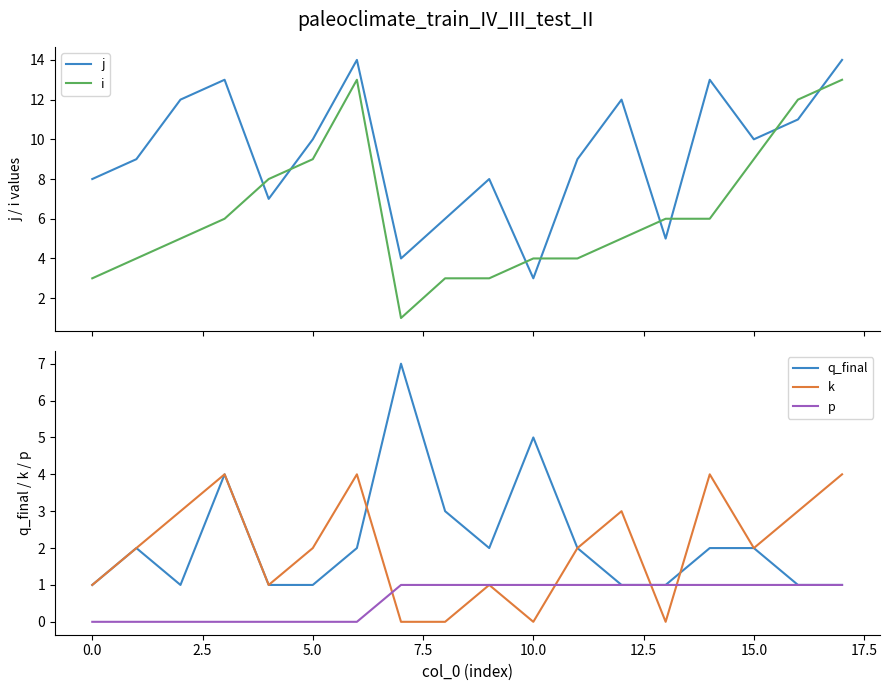

How many lines are shown in the chart?

5